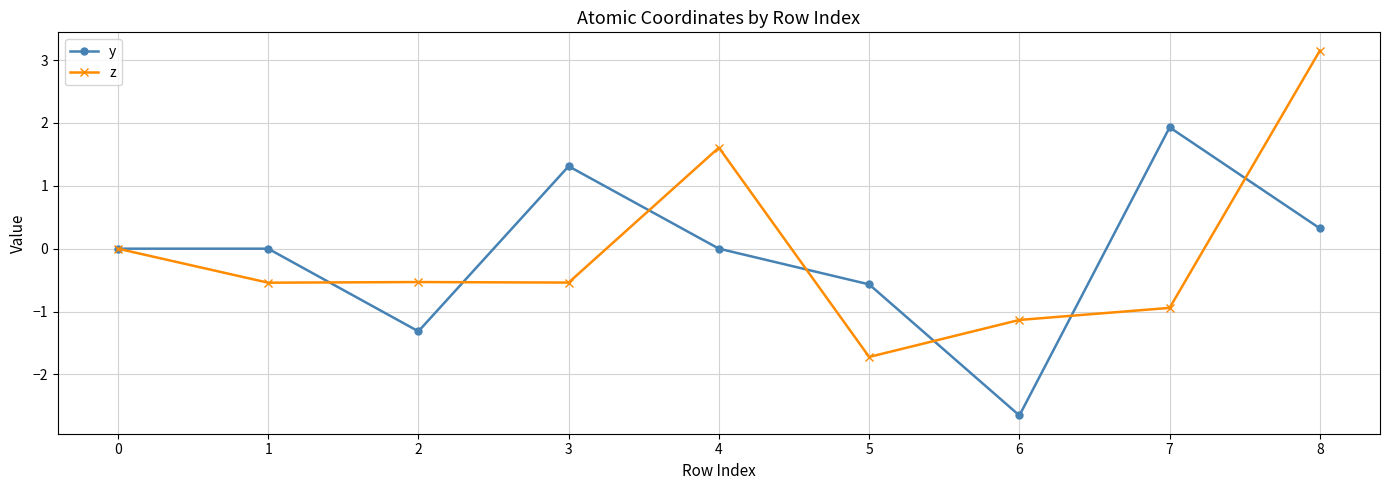

What is the greatest value displayed?

3.2